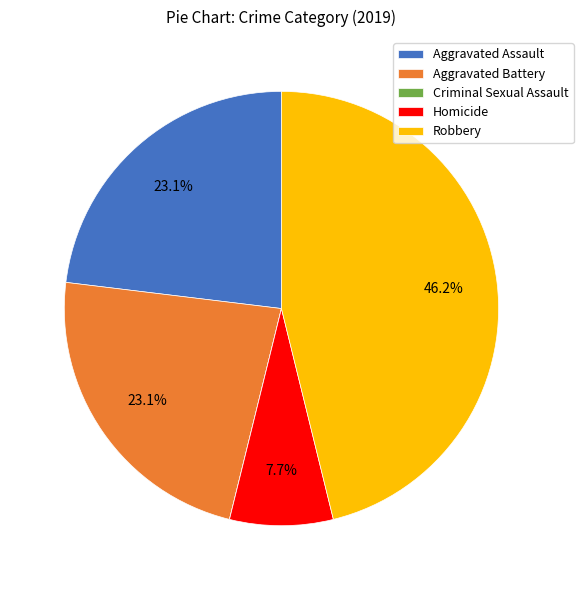

What is the ratio of the value at Aggravated Assault to the value at Homicide?

3.0